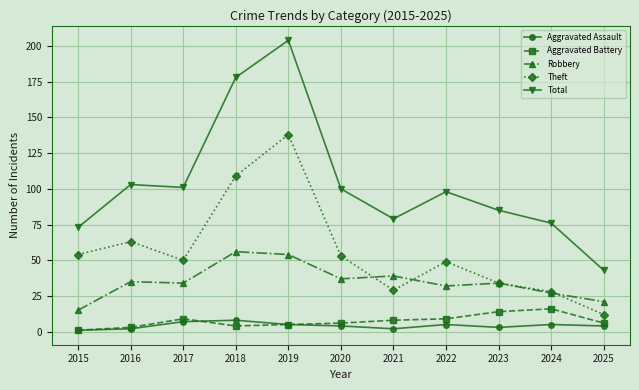

Which series has the largest range (max minus min)?

Total